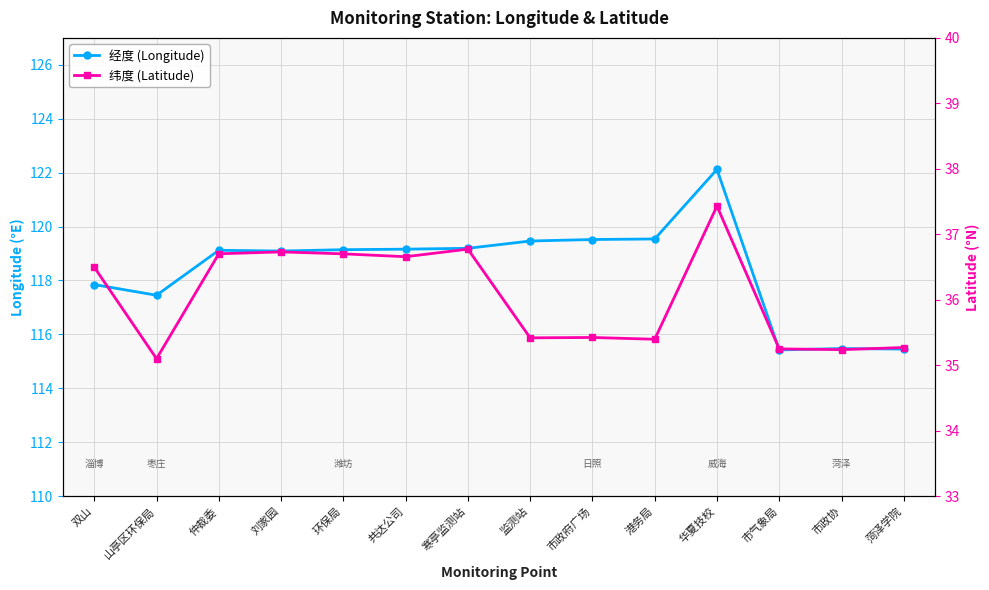

Reading right to left, extract all data points from this chart.

经度 (Longitude): 115.5	115.5	115.4	122.1	119.5	119.5	119.5	119.2	119.2	119.1	119.1	119.1	117.5	117.8
纬度 (Latitude): 35.3	35.2	35.2	37.4	35.4	35.4	35.4	36.8	36.7	36.7	36.7	36.7	35.1	36.5